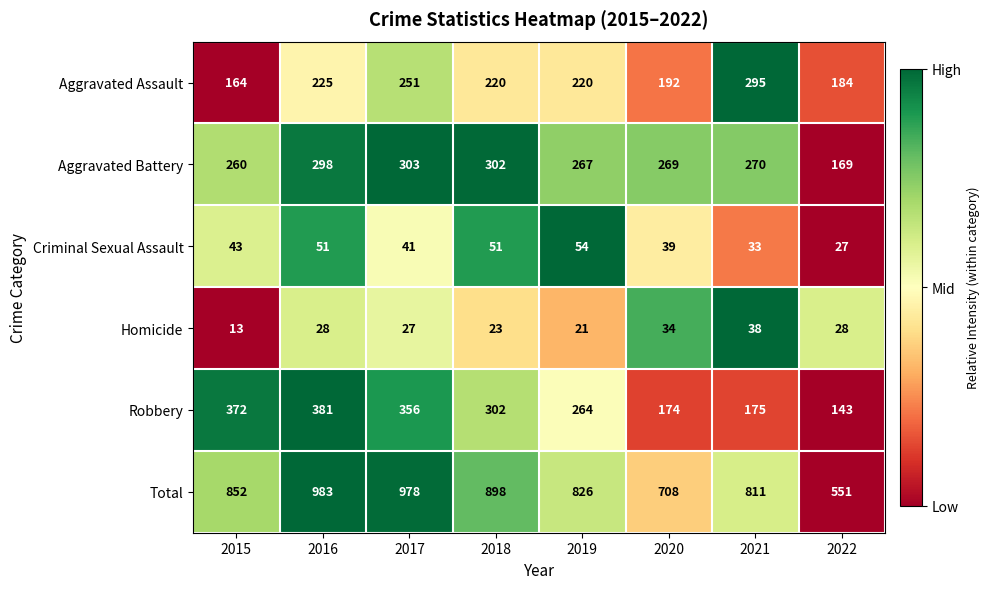

What is the difference between the highest and lowest values at 2022?

524